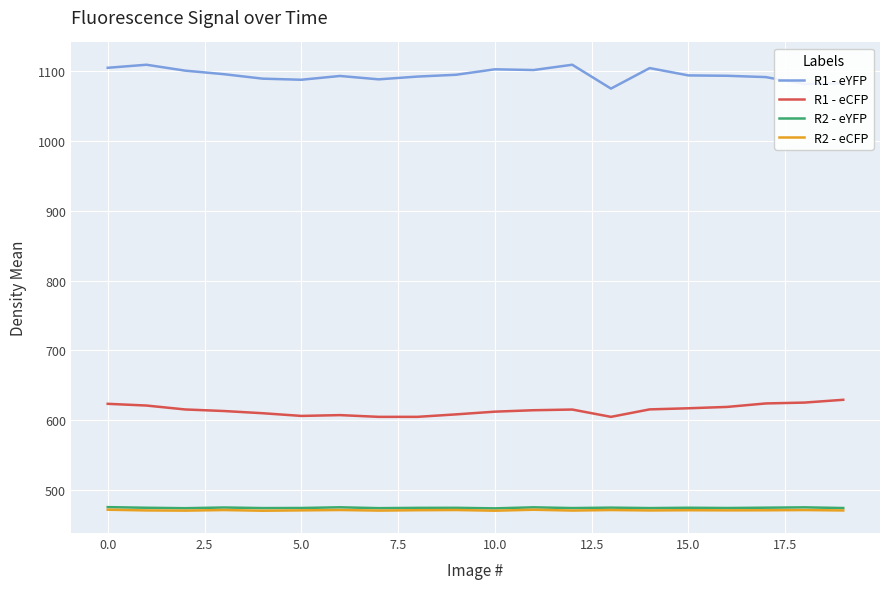

What is the sum of all R1 - eYFP values?

21898.0